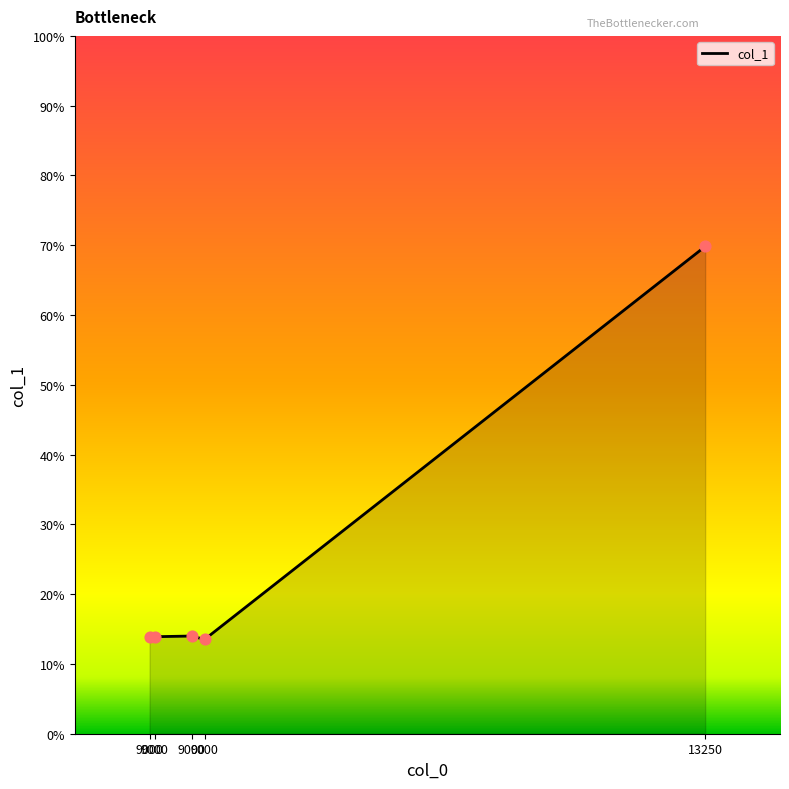

What is the change in value from 9000 to 9000?

-0.4